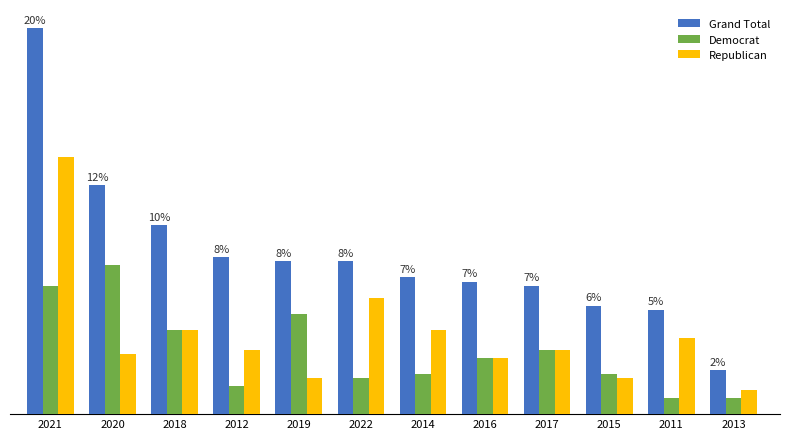

The Republican series shows 21 at 2014. True or false?

True